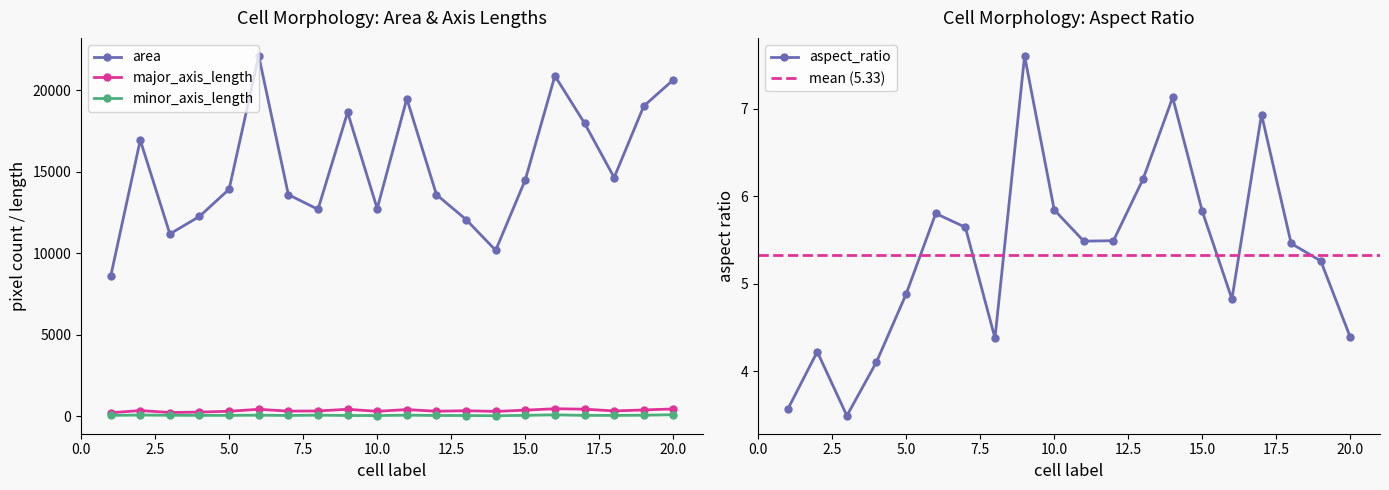

What is the highest value of the area series?

22105.0